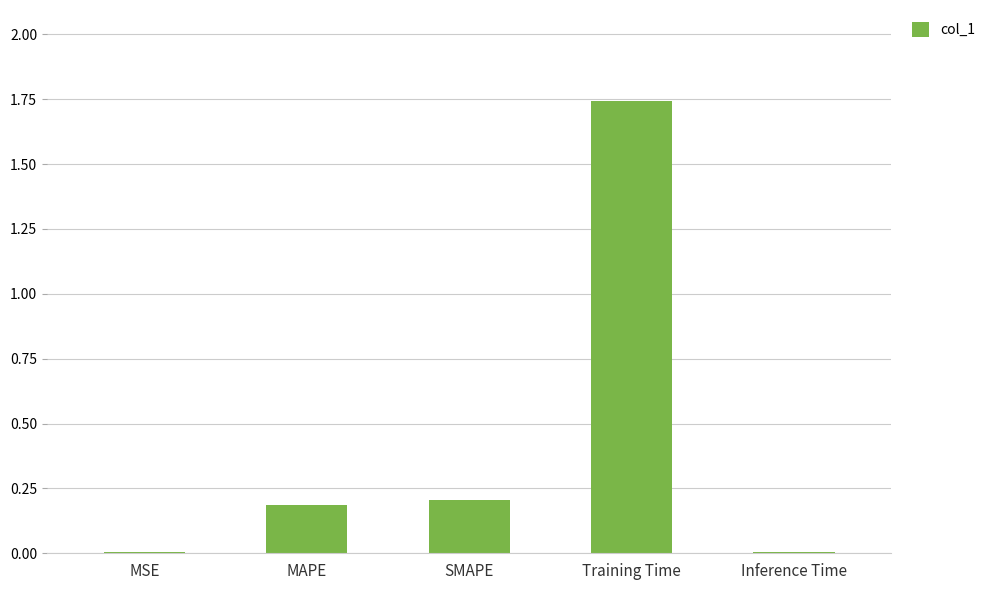

What is the sum of all values?

2.2